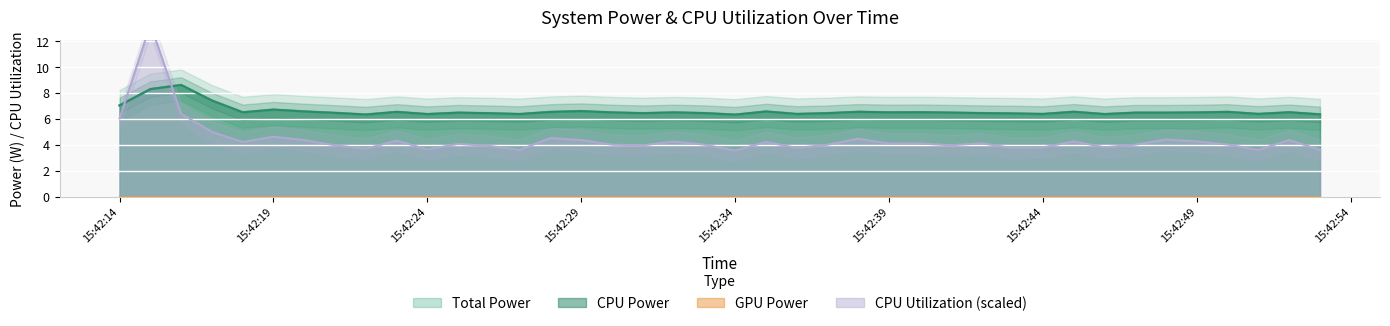

Does the chart display data point markers on the line(s)?

No